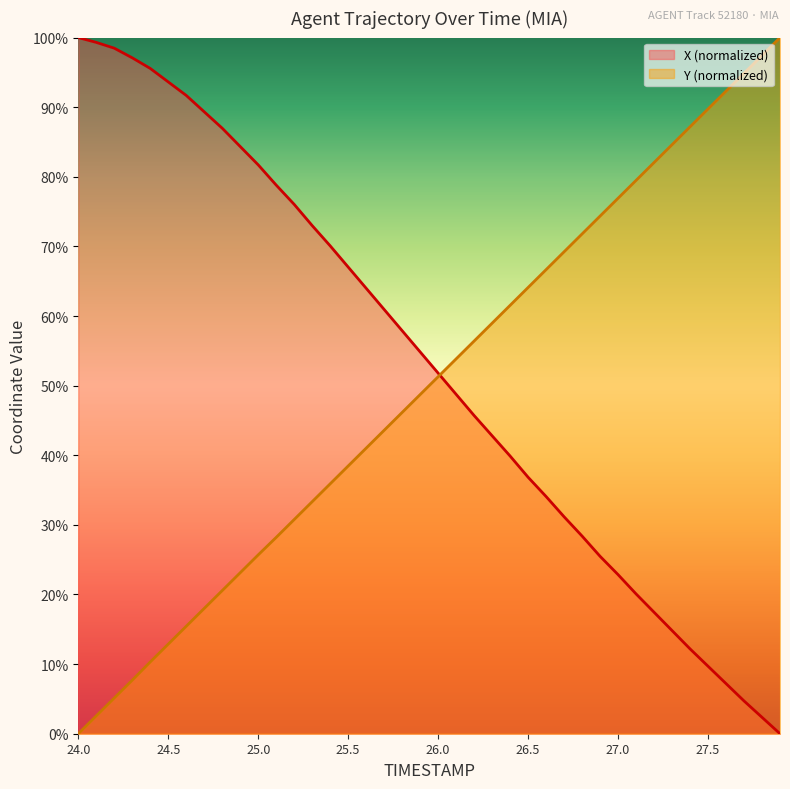

What is the difference between the maximum and minimum values in the X series?

100.0